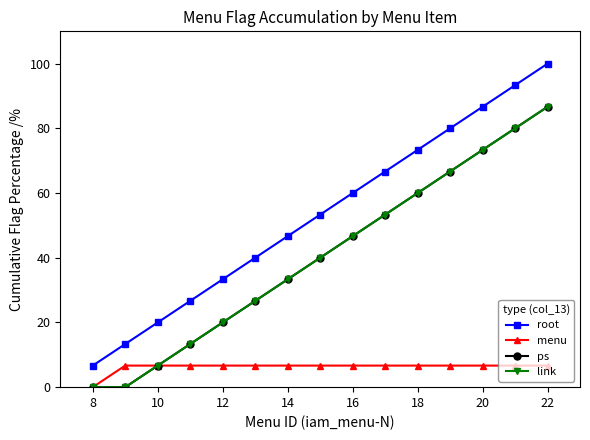

Which label corresponds to the smallest value in the chart?

8